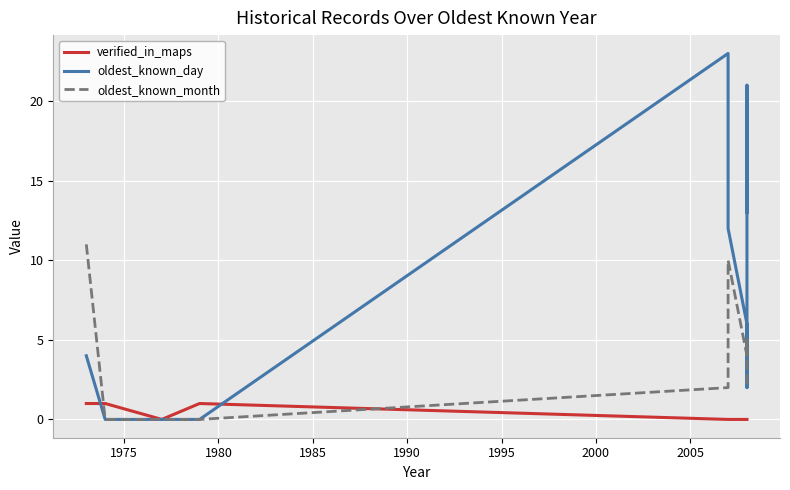

The value of oldest_known_month at 1985 is 0. True or false?

True